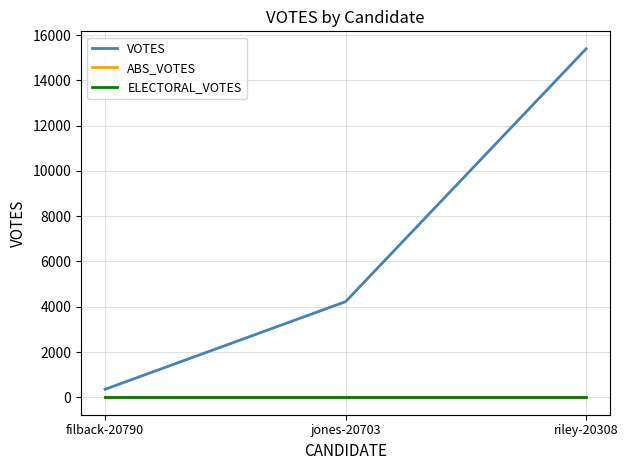

Does the chart display data point markers on the line(s)?

No